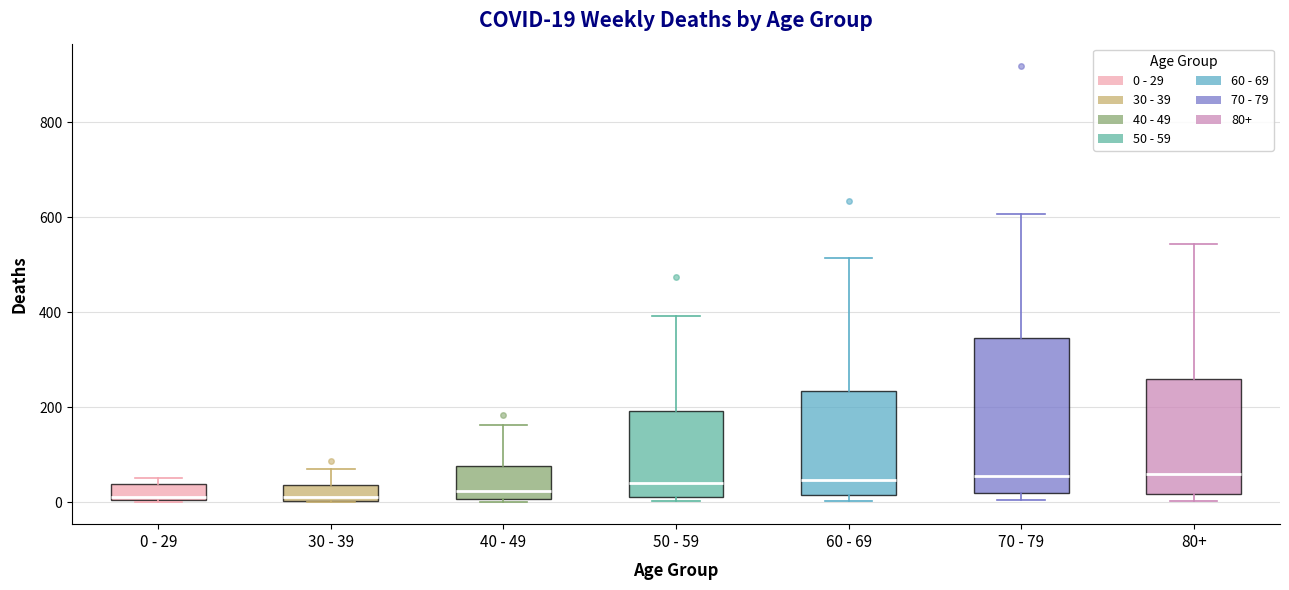

Which box is the tallest, from its lower edge to its upper edge?

70 - 79